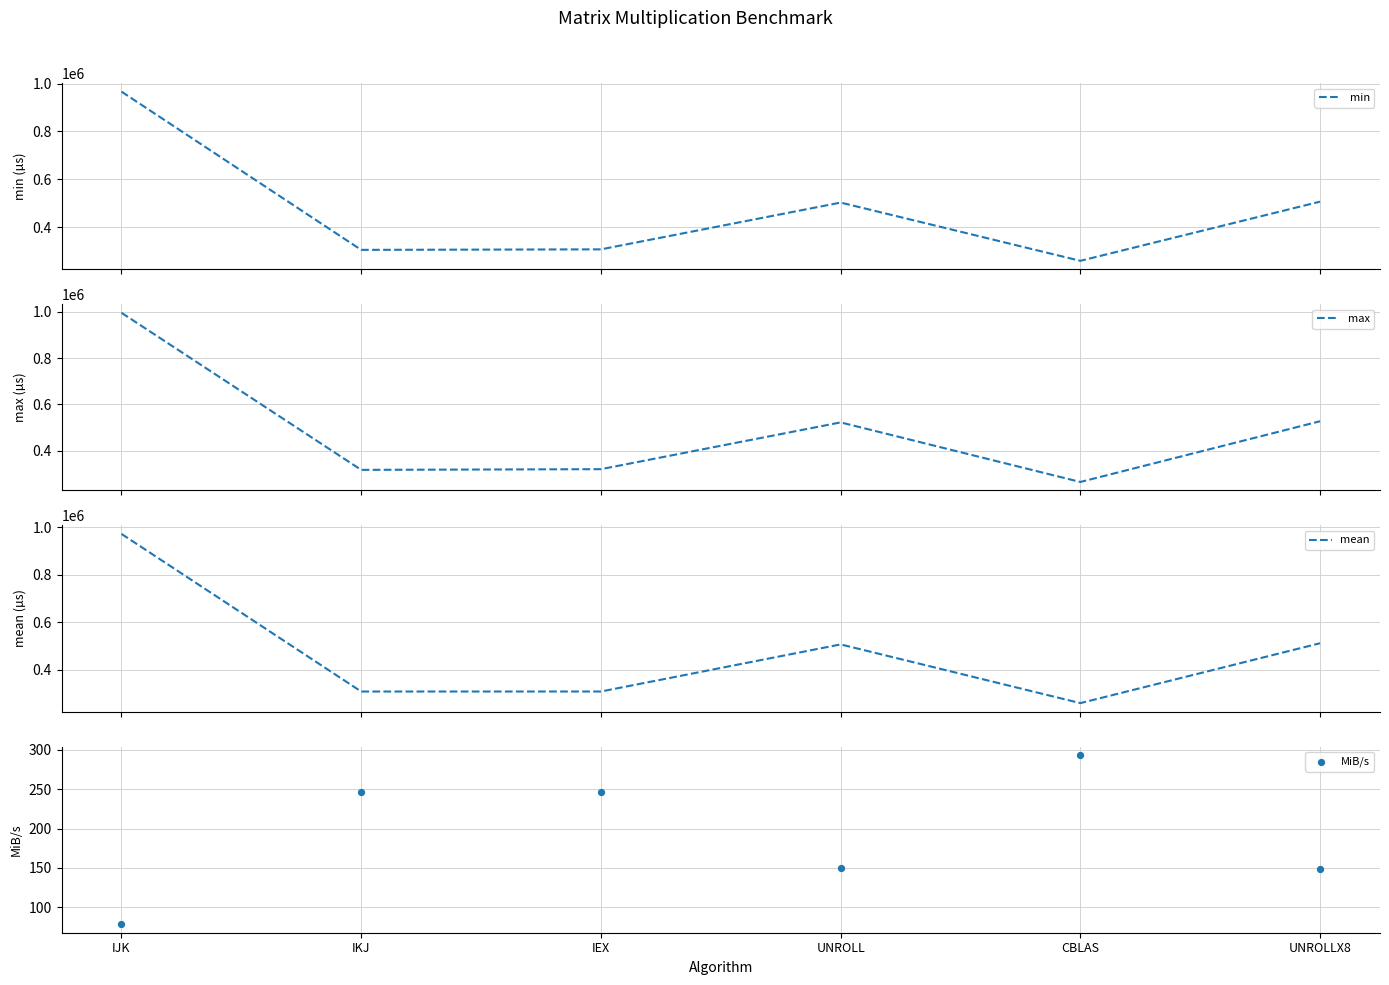

Is the value of mean at IJK greater than the value of MiB/s at UNROLL?

Yes